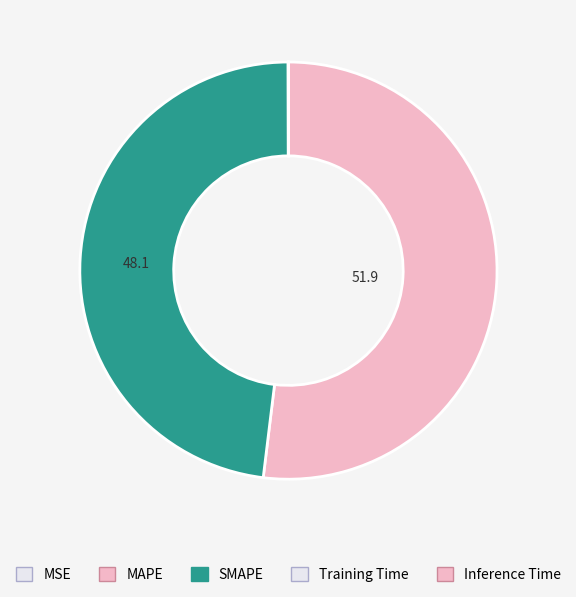

Which slice is the smallest?

MSE